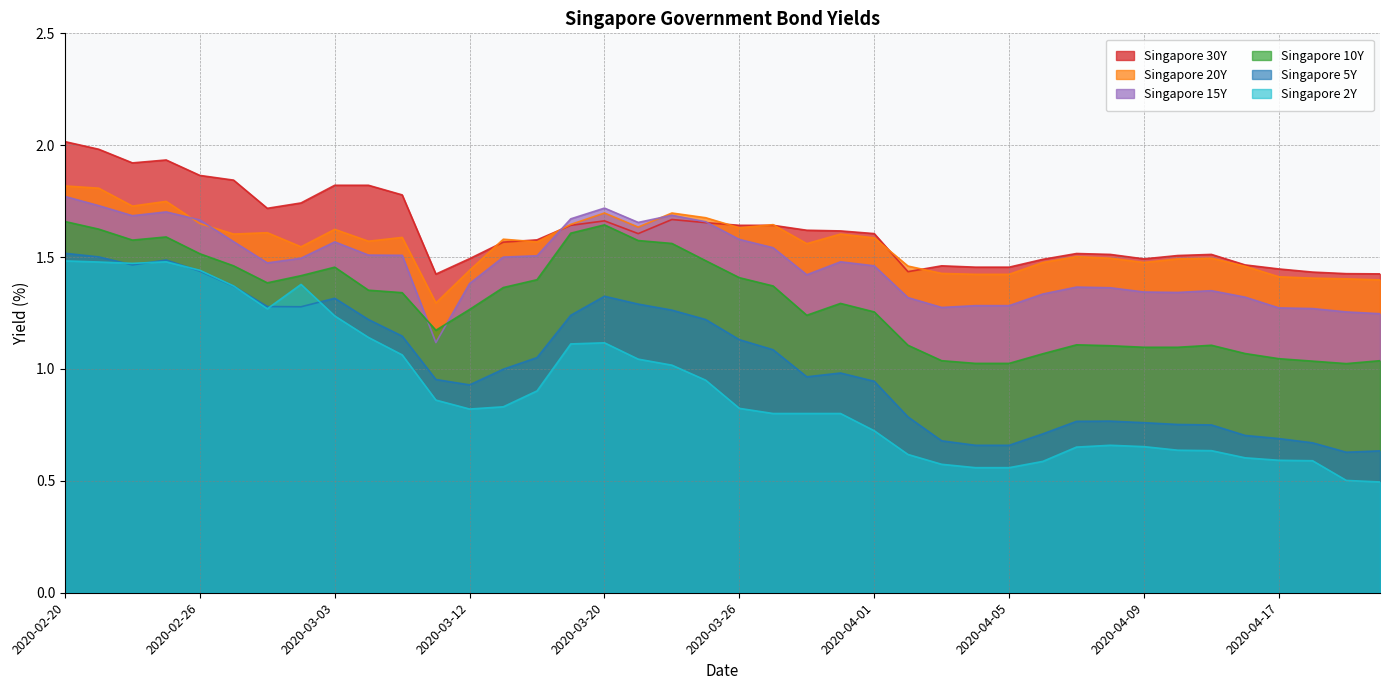

What is the sum of the Singapore 10Y values at 2020-04-17 and 2020-03-24?

2.6